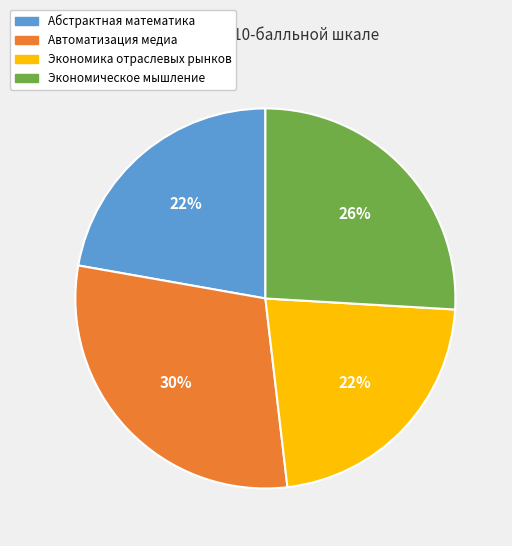

Approximately how many times larger is the value at Экономическое мышление compared to Экономика отраслевых рынков?

1.2